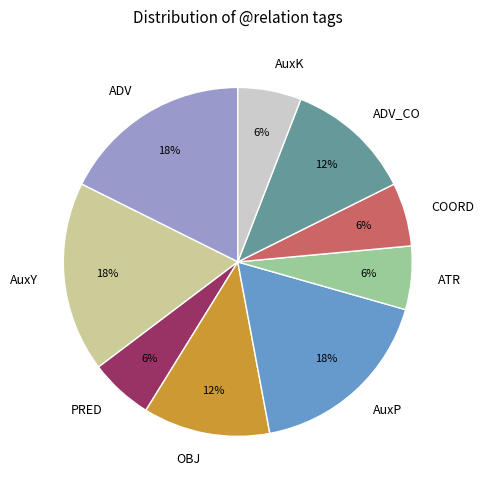

Do COORD and AuxP together represent more than half of the pie?

No